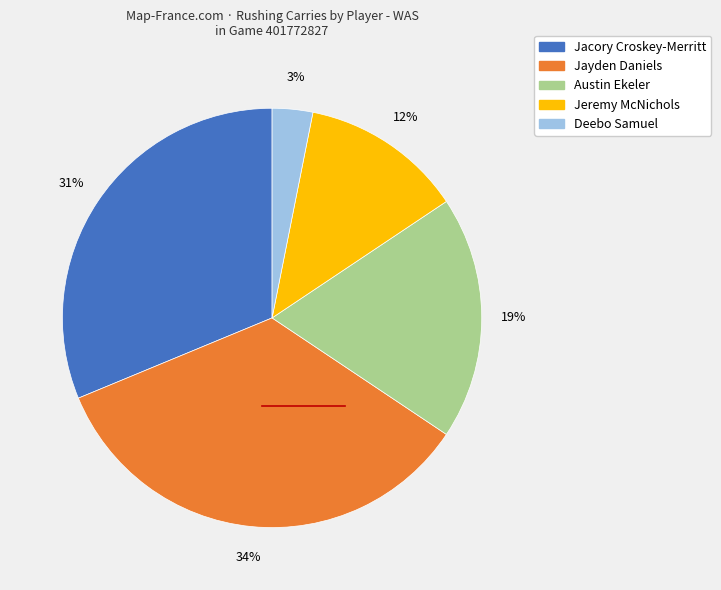

Is Jayden Daniels the majority of the pie?

No